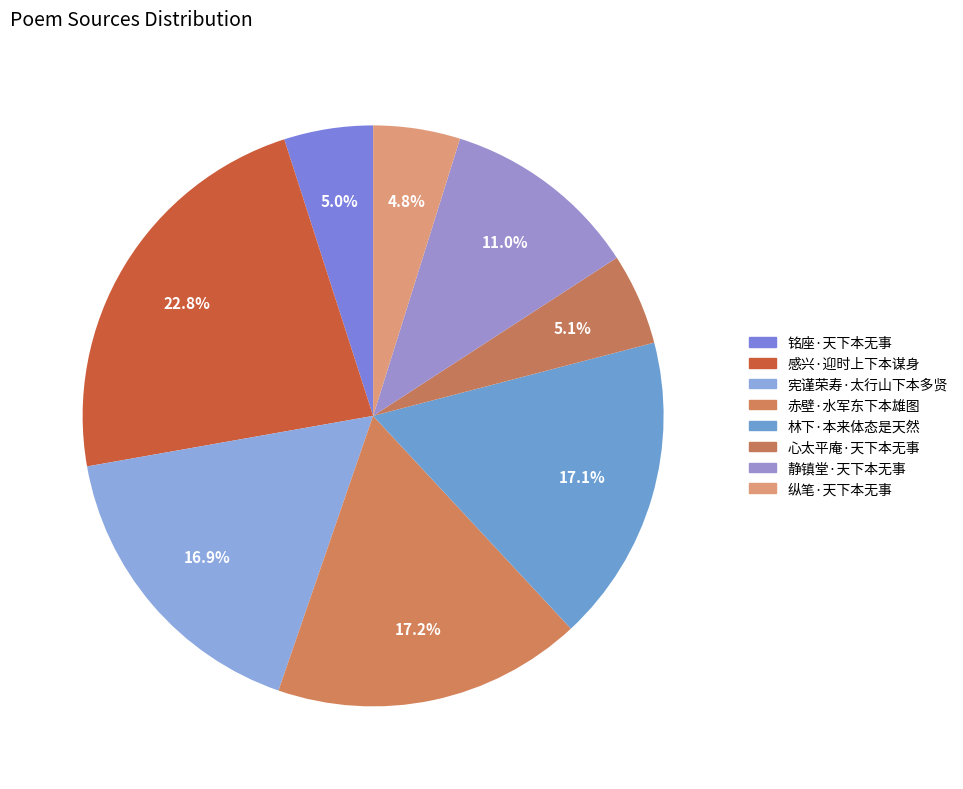

To the nearest percent, what portion does 静镇堂·天下本无事 represent?

11%